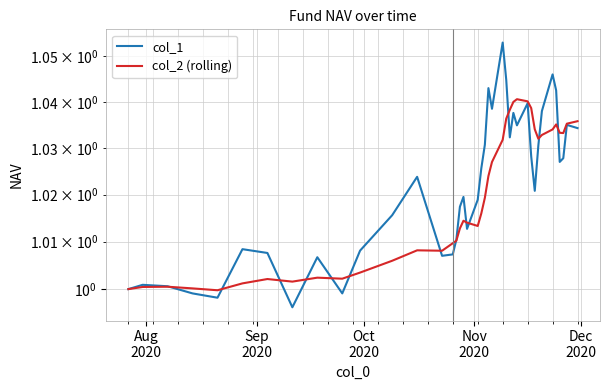

Which series has the largest range (max minus min)?

col_1